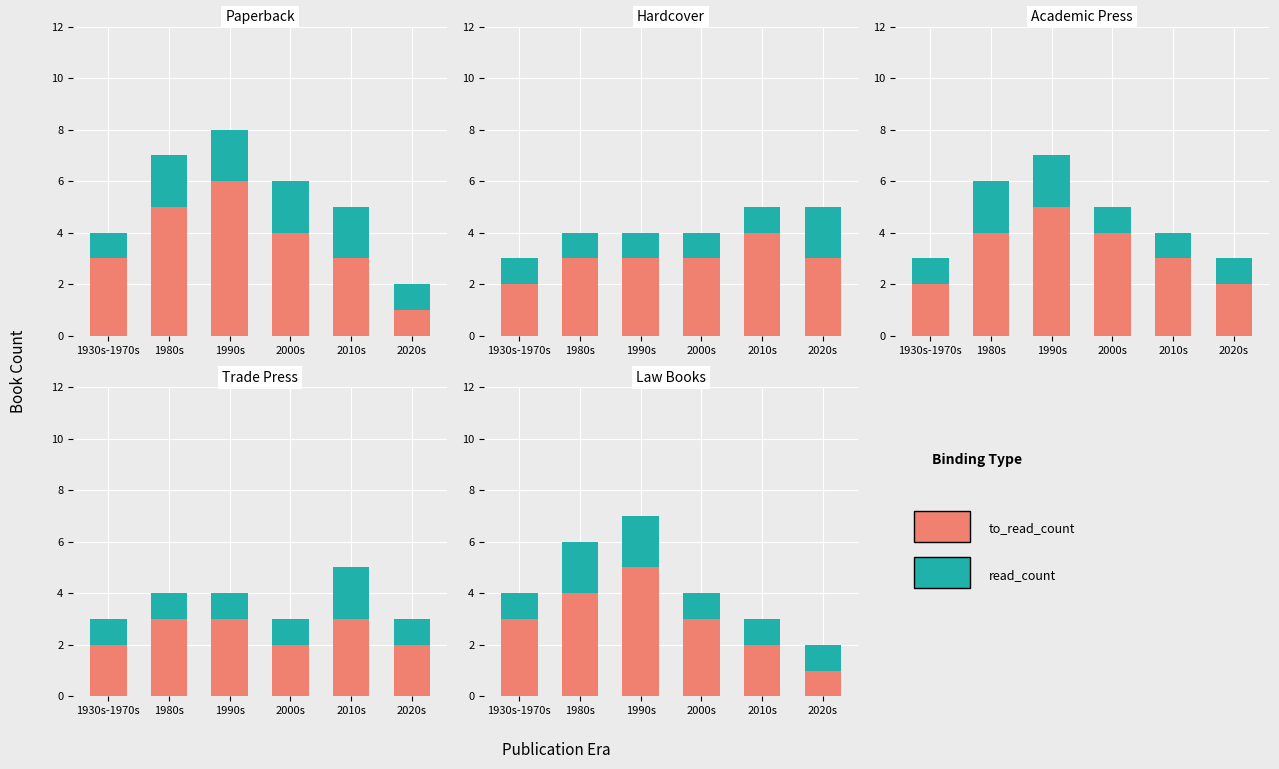

Between 2000s and 2010s, which is larger?

2000s